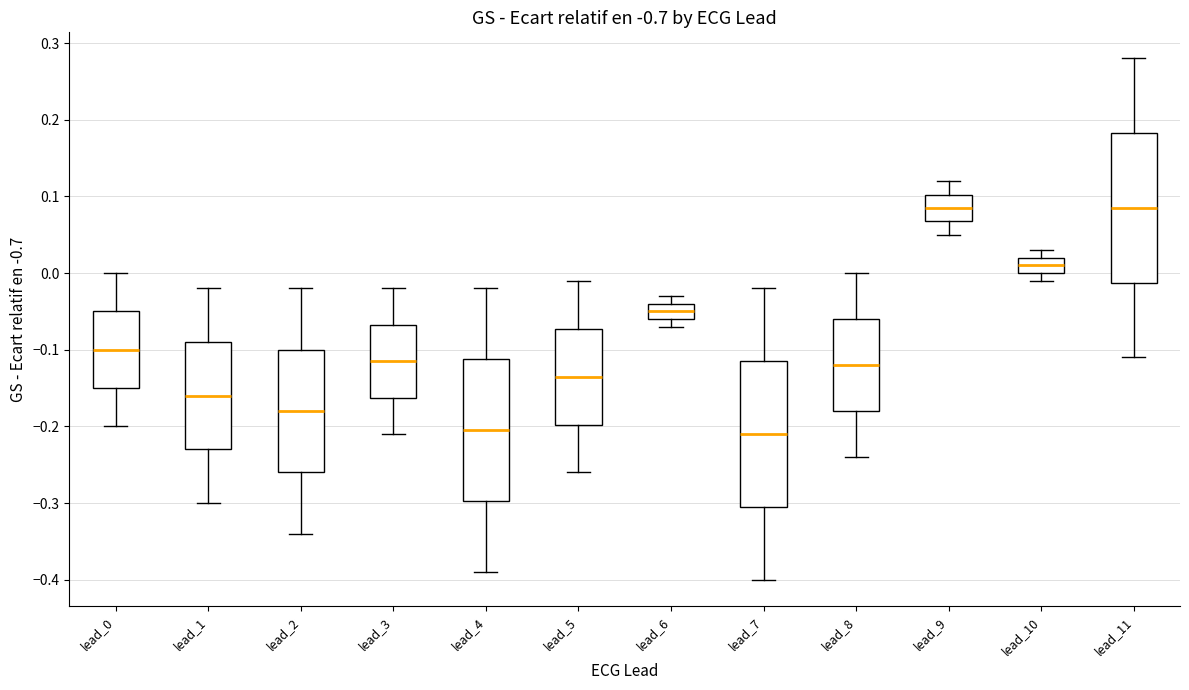

Reading left to right, read every box against the y-axis: the position of its median line, the range the box covers, and the ends of its whiskers. The values are not printed on the chart, so give them approximately, as read against the axis.

lead_0: median -0.10, box -0.15 to -0.05, whiskers -0.20 to 0.00
lead_1: median -0.16, box -0.23 to -0.09, whiskers -0.30 to -0.02
lead_2: median -0.18, box -0.26 to -0.10, whiskers -0.34 to -0.02
lead_3: median -0.11, box -0.16 to -0.07, whiskers -0.21 to -0.02
lead_4: median -0.20, box -0.30 to -0.11, whiskers -0.39 to -0.02
lead_5: median -0.13, box -0.20 to -0.07, whiskers -0.26 to -0.01
lead_6: median -0.05, box -0.06 to -0.04, whiskers -0.07 to -0.03
lead_7: median -0.21, box -0.30 to -0.11, whiskers -0.40 to -0.02
lead_8: median -0.12, box -0.18 to -0.06, whiskers -0.24 to 0.00
lead_9: median 0.09, box 0.07 to 0.10, whiskers 0.05 to 0.12
lead_10: median 0.01, box 0.00 to 0.02, whiskers -0.01 to 0.03
lead_11: median 0.09, box -0.01 to 0.18, whiskers -0.11 to 0.28